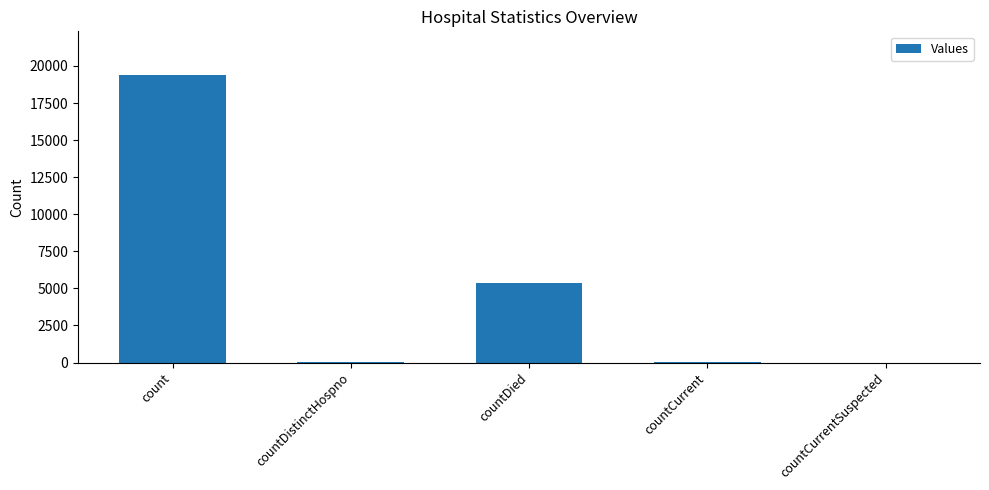

What is the maximum value shown in the chart?

19421